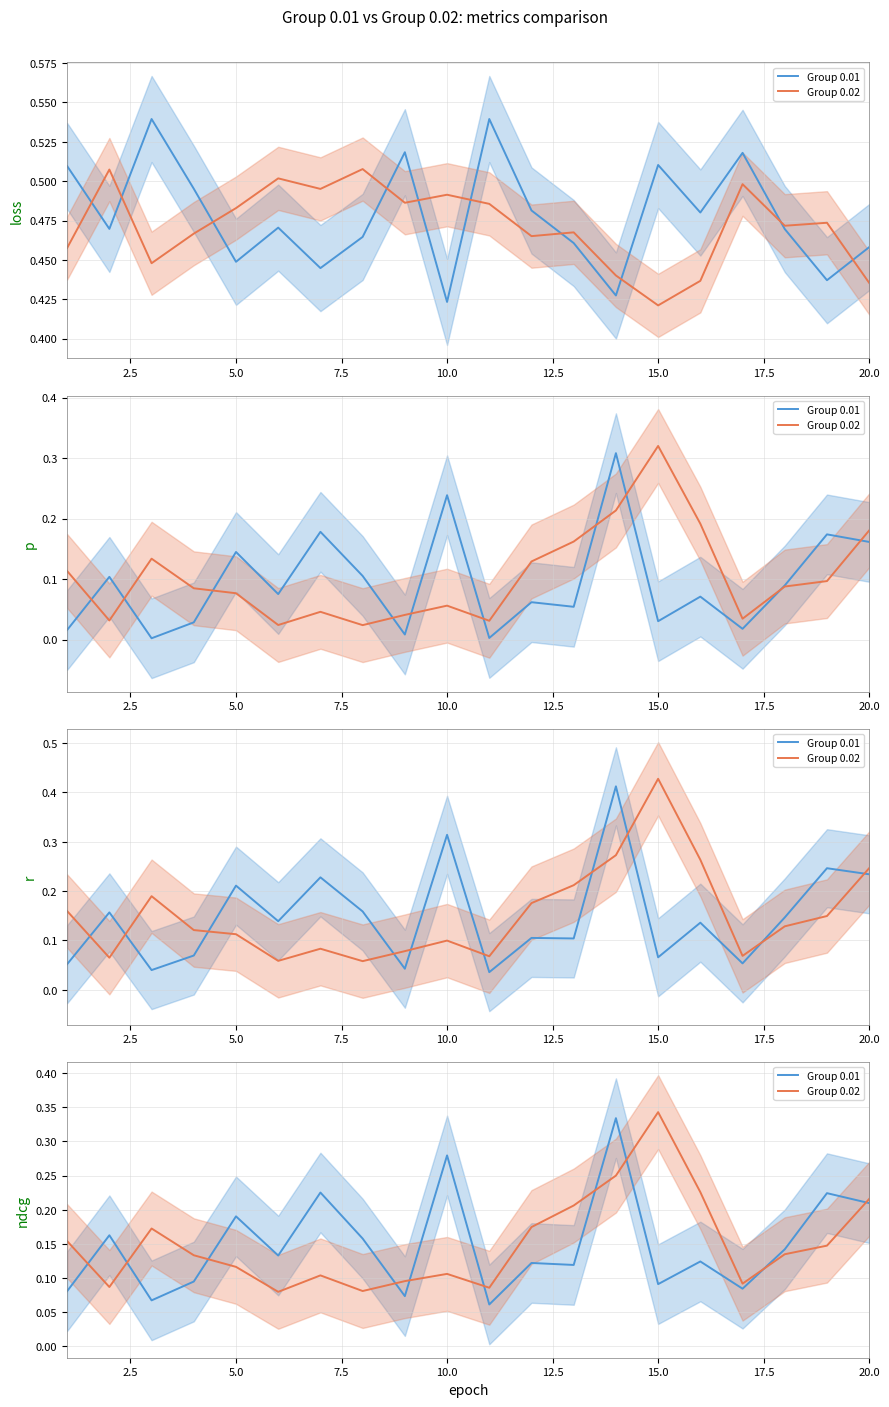

Is it true that Group 0.02 equals 0.2 at 18?

False